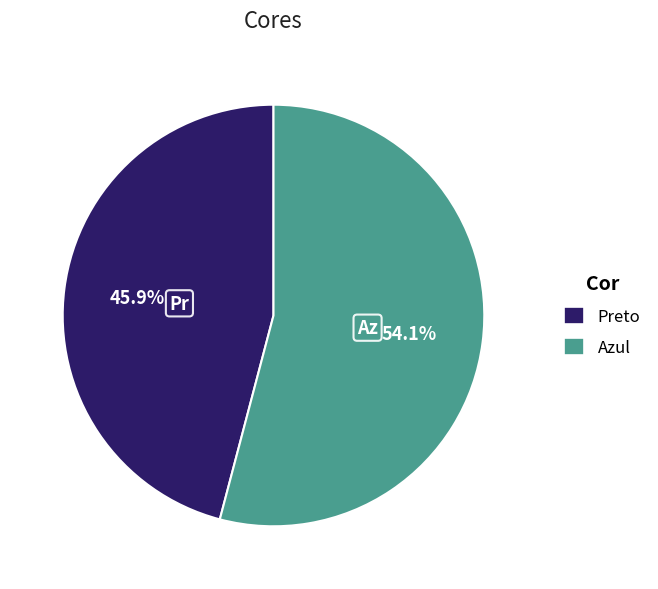

Between Preto and Azul, which is larger?

Azul